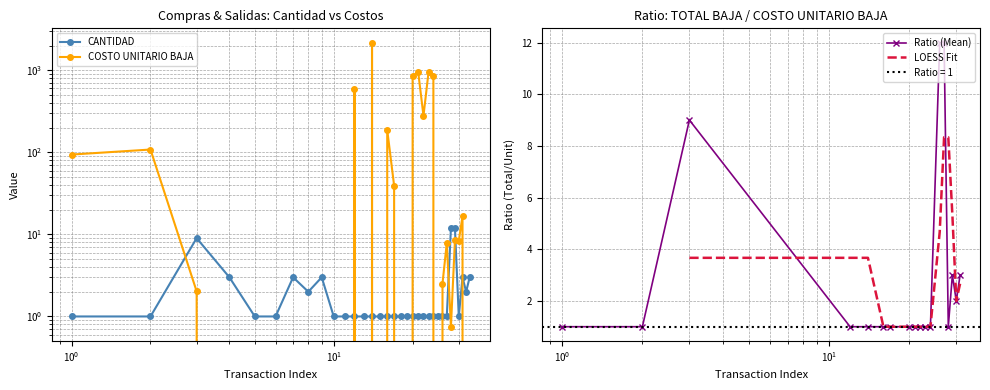

The COSTO UNITARIO BAJA series shows 8.5 at 2022-01-10. True or false?

True